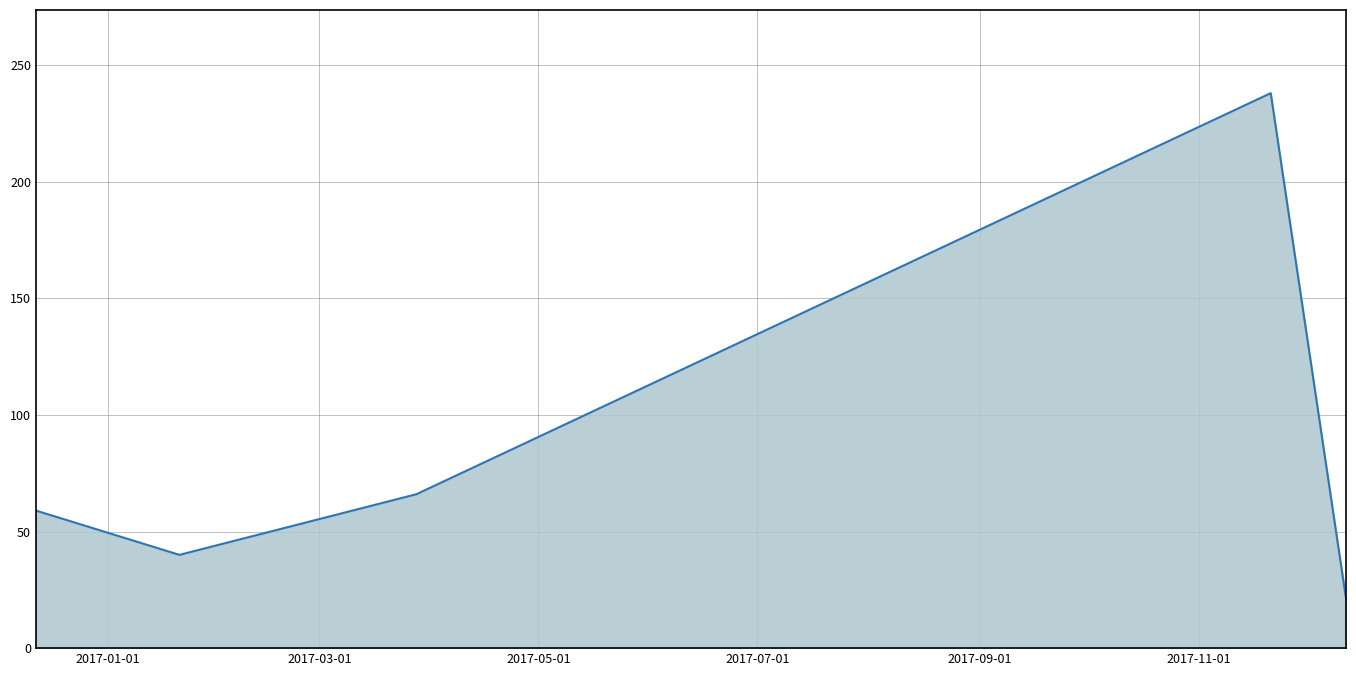

What is the average value?

85